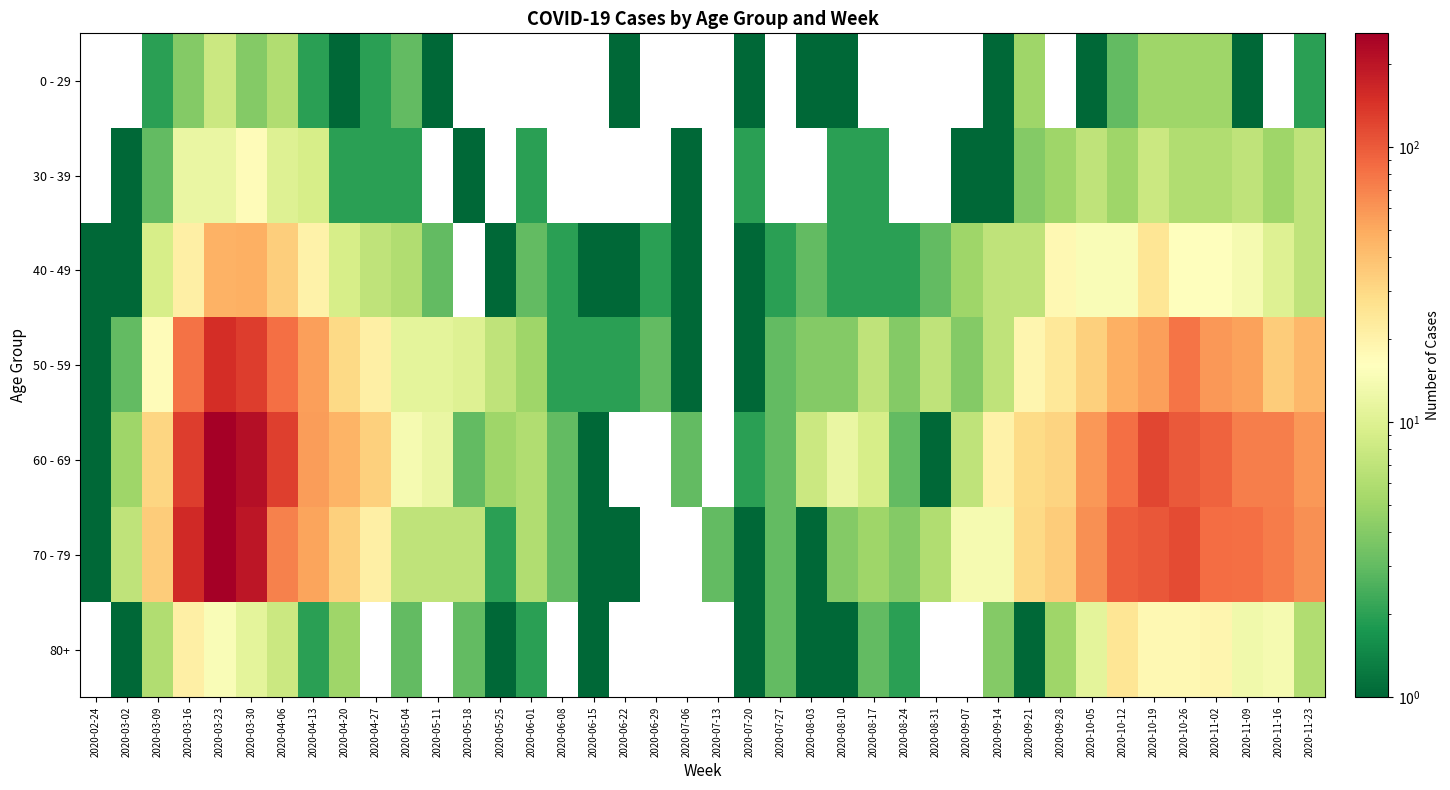

What is the total value across all series at 2020-08-31?

17